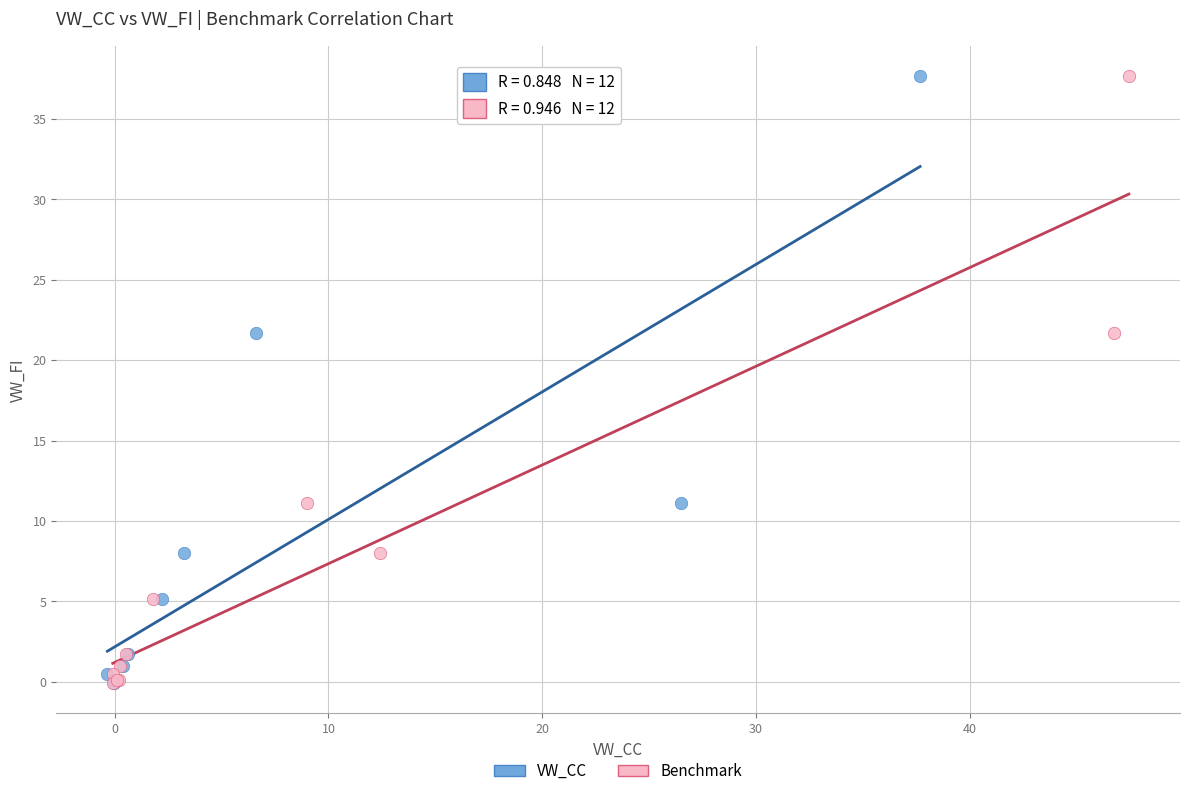

What are all the series names shown in the legend?

VW_CC, Benchmark